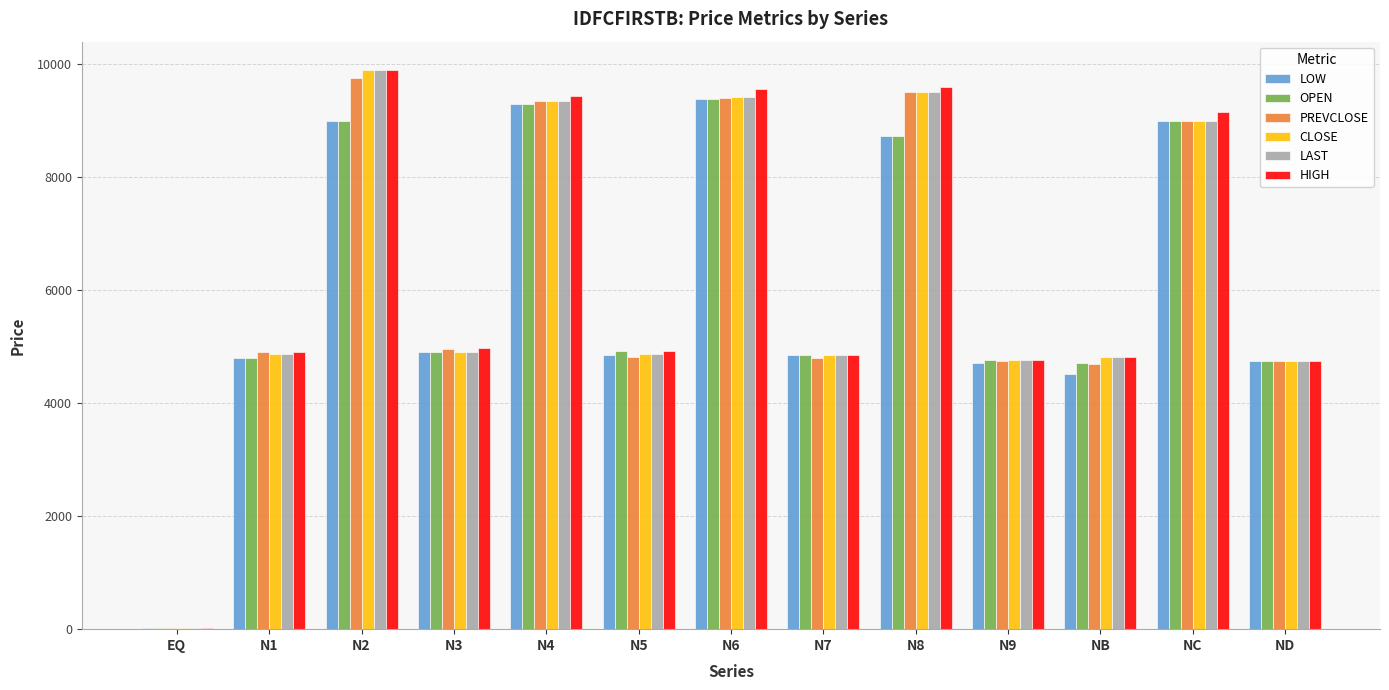

Between EQ and N7, which series saw the biggest shift?

LOW